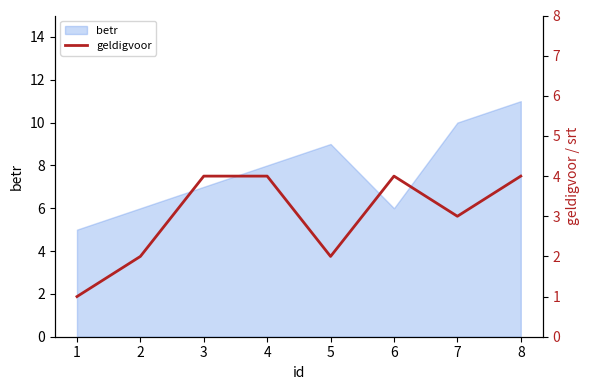

True or false: the data shows 6 at 8.

False